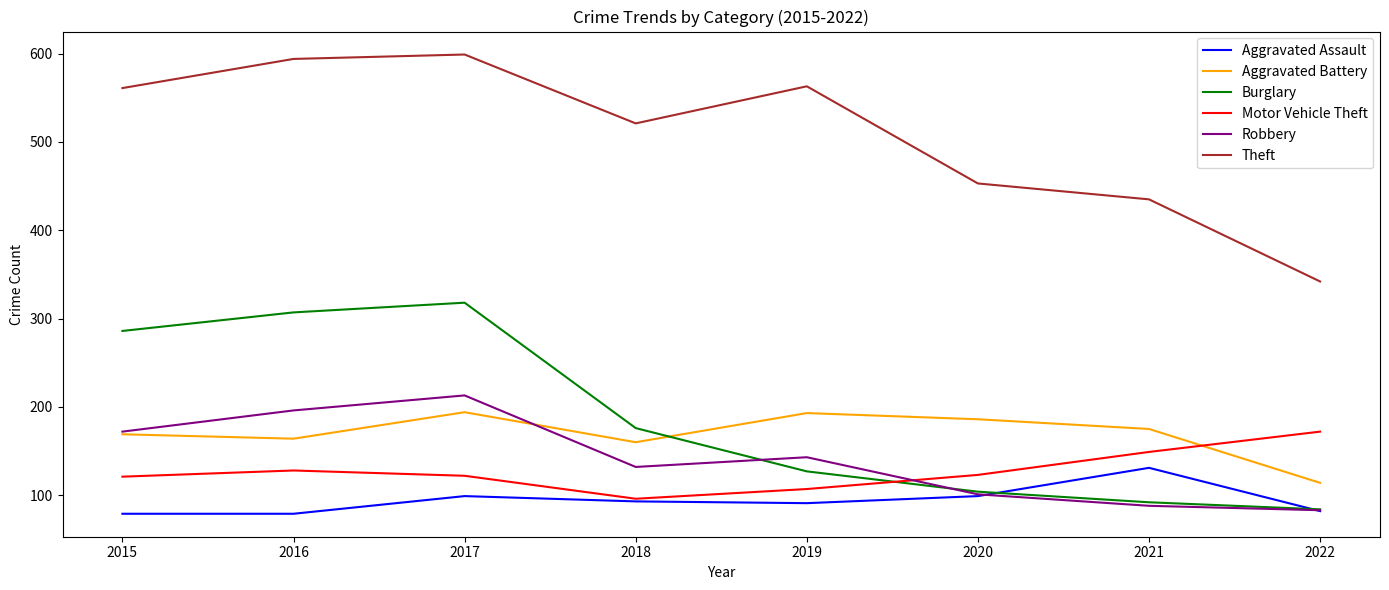

At which label is Theft closest to 470?

2020